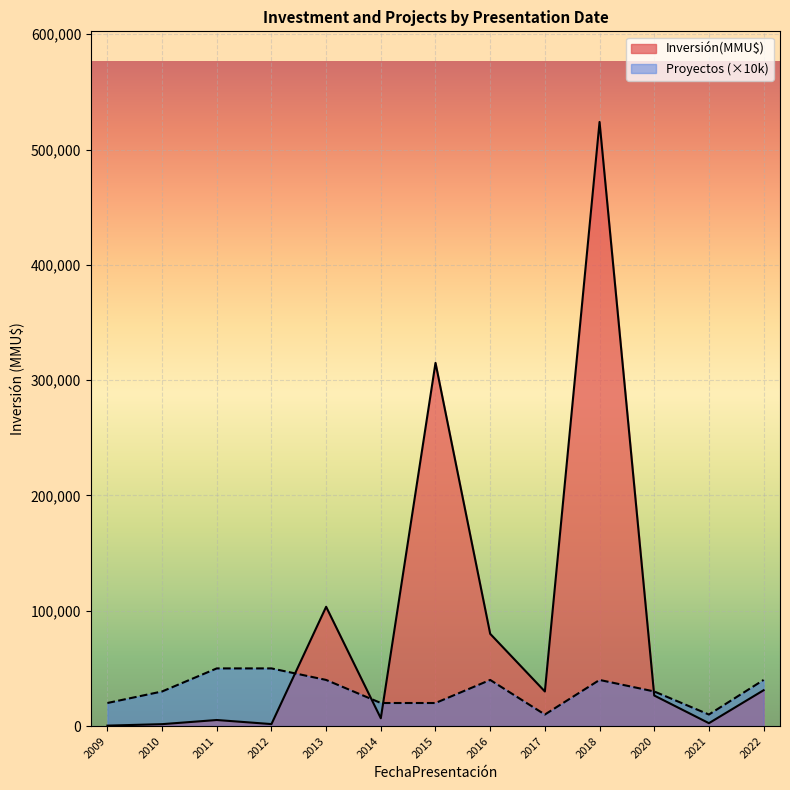

Which series has the largest range (max minus min)?

Inversión(MMU$)